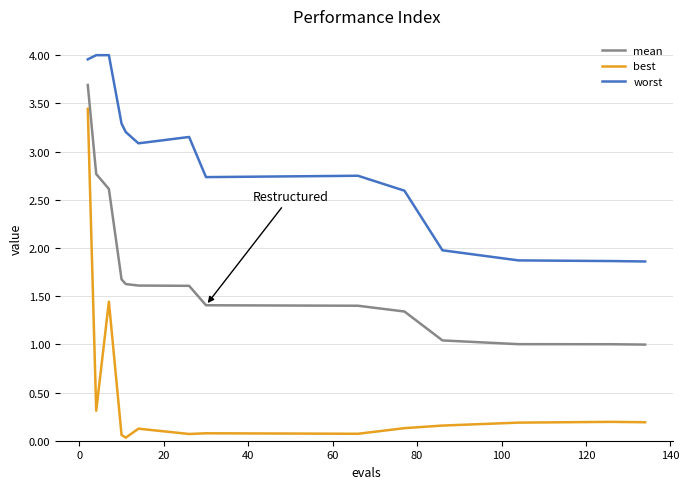

What are all the series names shown in the legend?

mean, best, worst